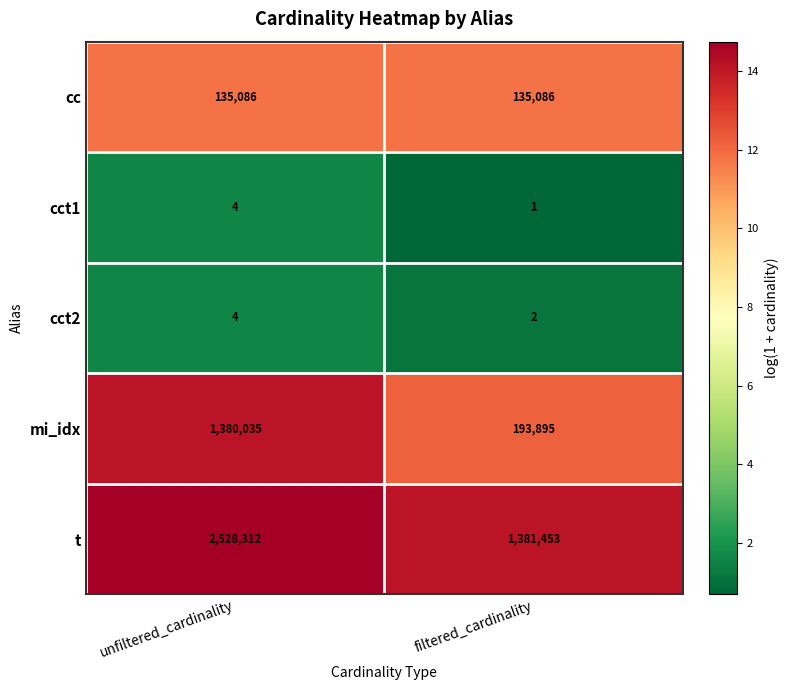

Which series has the largest total across all categories?

t